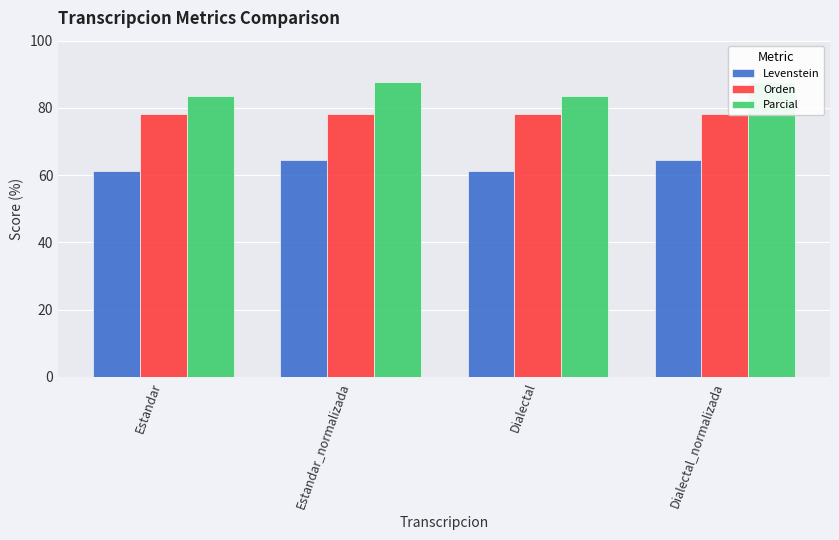

Reading left to right, list all the values displayed in this chart.

Levenstein: 61.2	64.4	61.2	64.4
Orden: 78.2	78.2	78.2	78.2
Parcial: 83.6	87.6	83.6	87.6